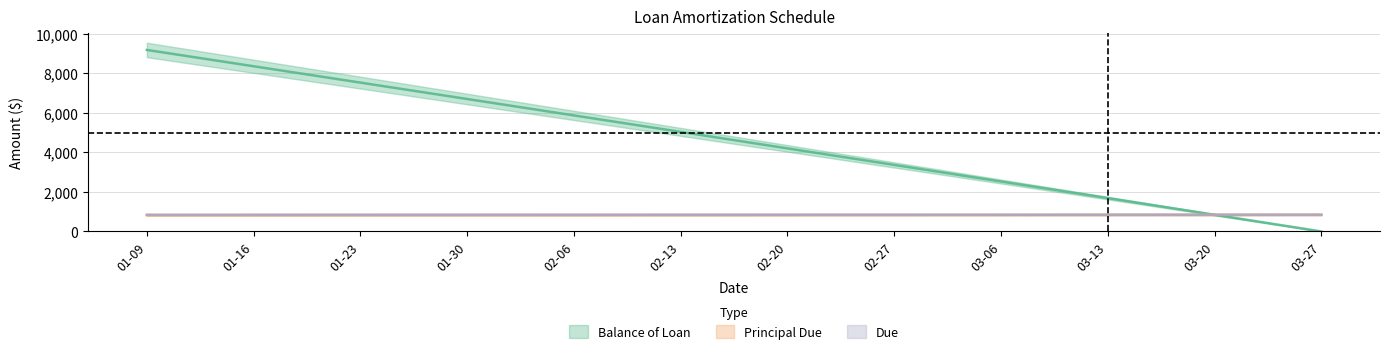

What is the total value across all series at 01-16?

10023.1